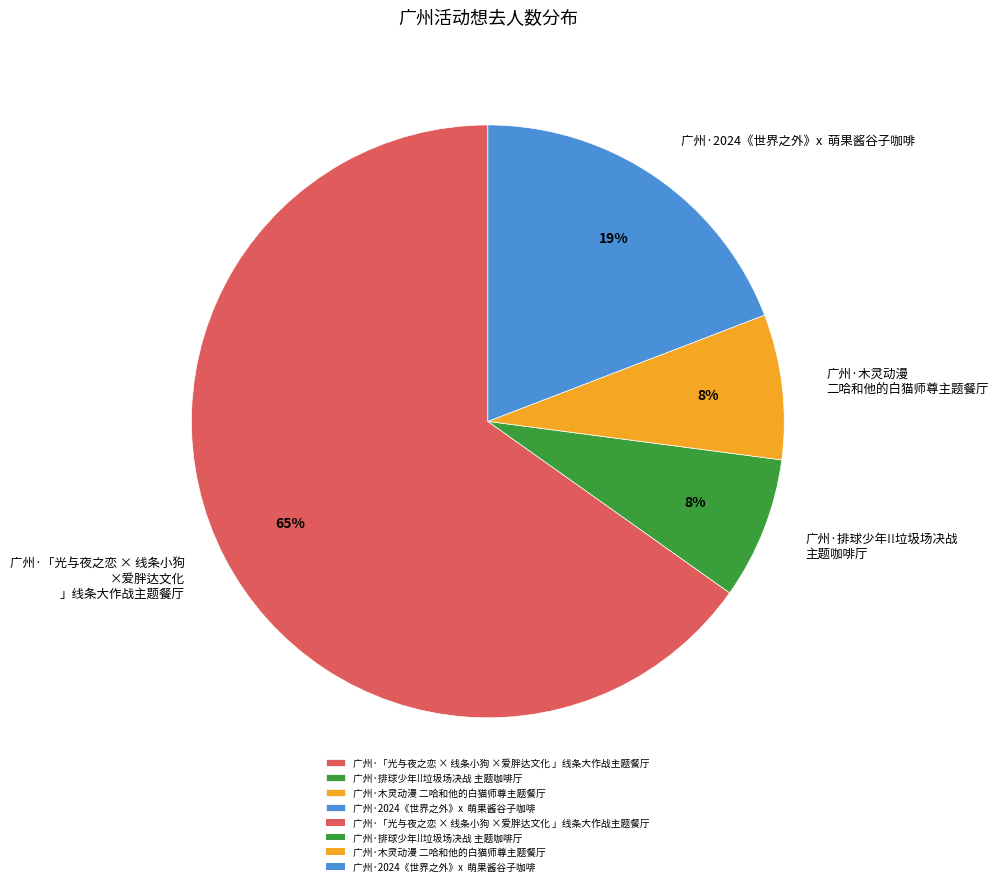

To the nearest percent, what percentage of the pie is 广州·「光与夜之恋 × 线条小狗 ×爱胖达文化 」线条大作战主题餐厅?

65%